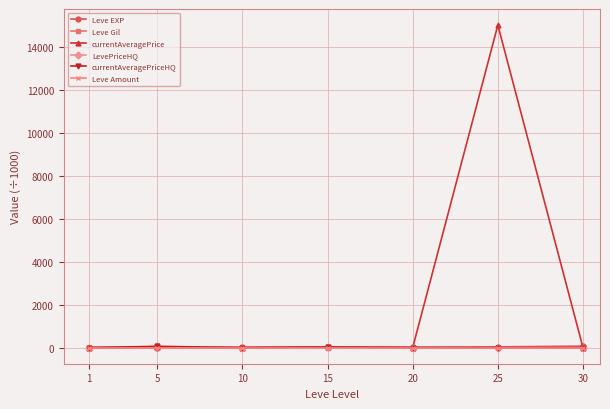

What is the value of the currentAveragePrice point at the 2nd from the left?

18.8